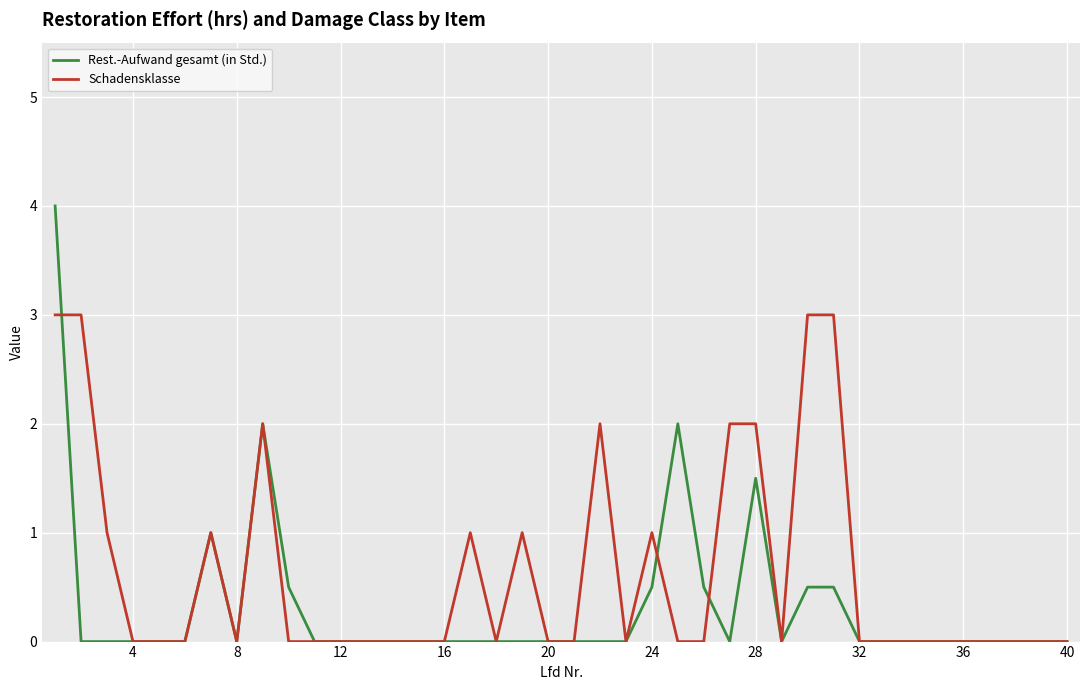

Which series has the largest range (max minus min)?

Rest.-Aufwand gesamt (in Std.)